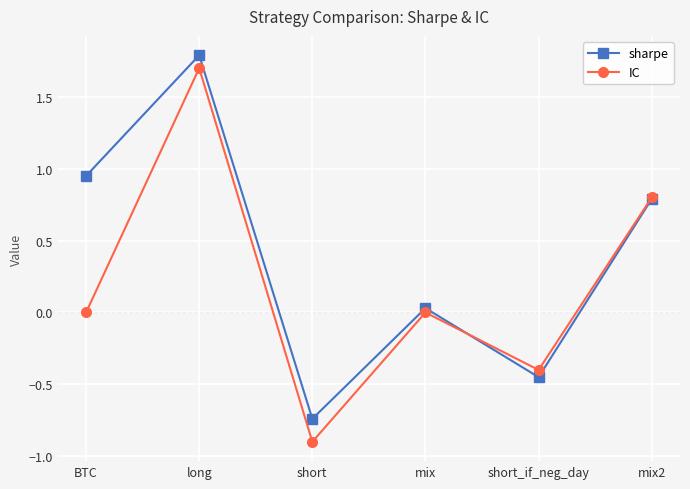

Is it true that sharpe equals -1.2 at short?

False